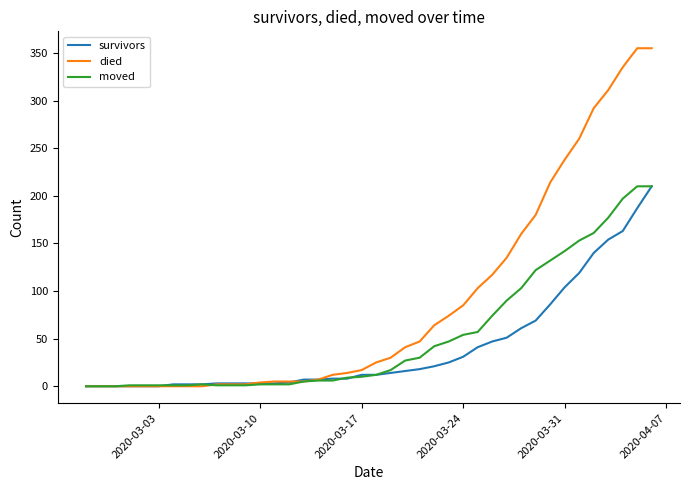

Which series has the widest spread of values?

died